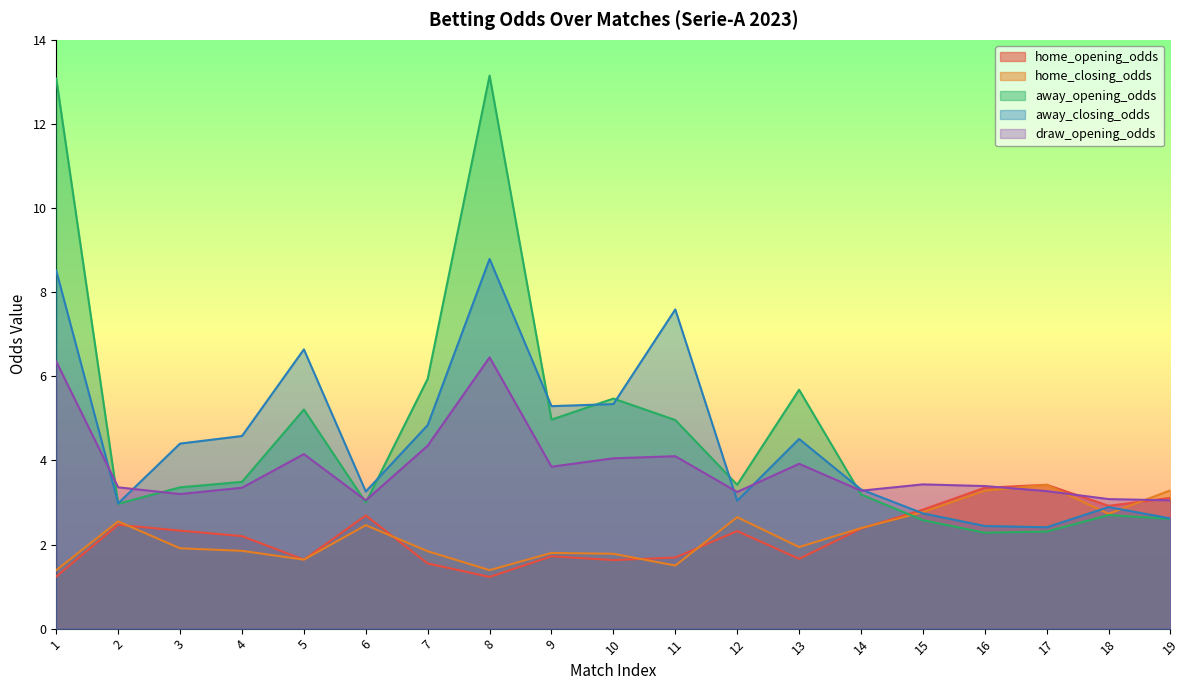

Where do home_opening_odds and away_closing_odds first cross each other?

14 and 15